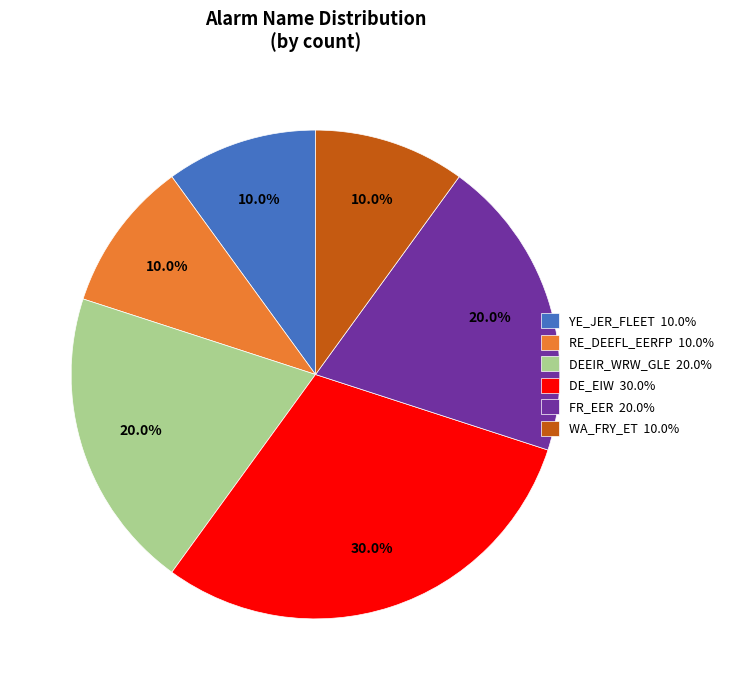

How many segments does this pie chart have?

6